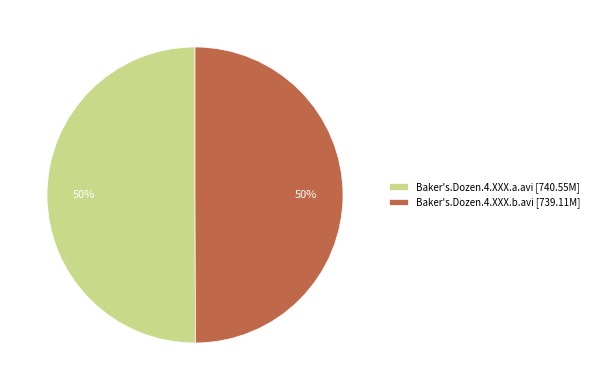

Do Baker's.Dozen.4.XXX.a.avi [740.55M] and Baker's.Dozen.4.XXX.b.avi [739.11M] together represent more than half of the pie?

Yes